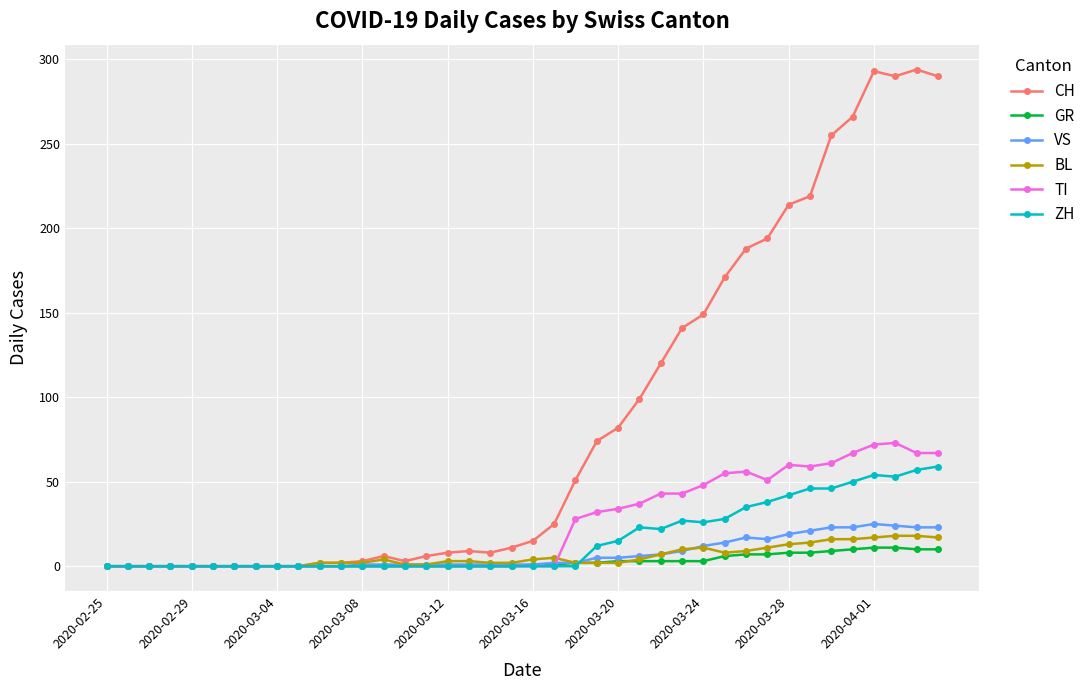

At how many categories does at least one series exceed 234?

6